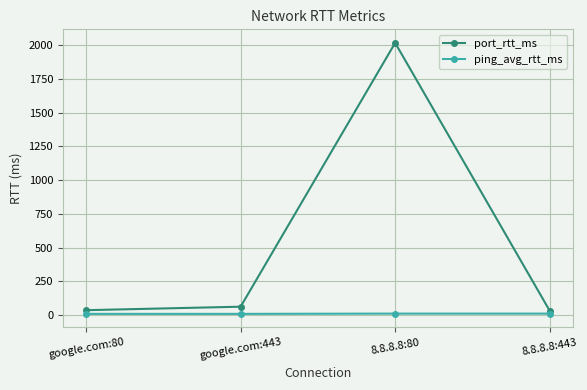

Count the ping_avg_rtt_ms values in the range 9 to 11.

4